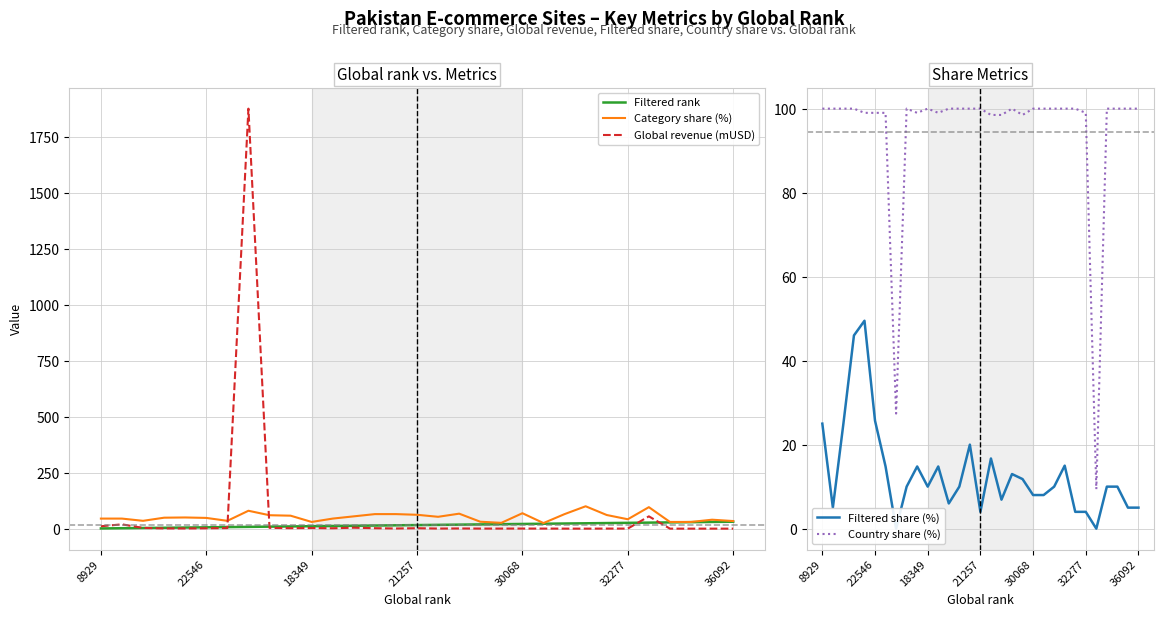

How many positive values does the Filtered share (%) series have?

29